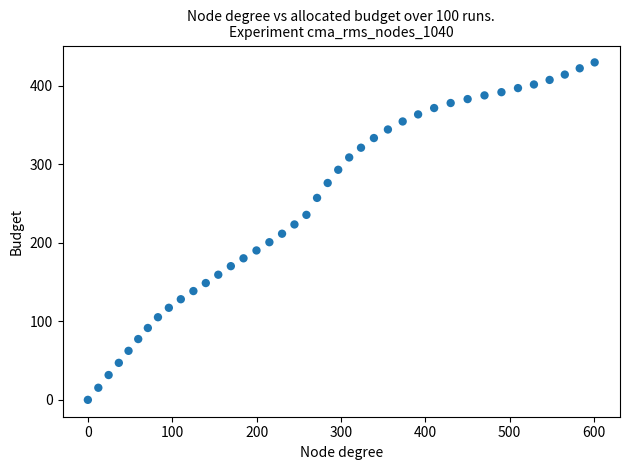

What is the range of Y values (max minus min)?

429.6